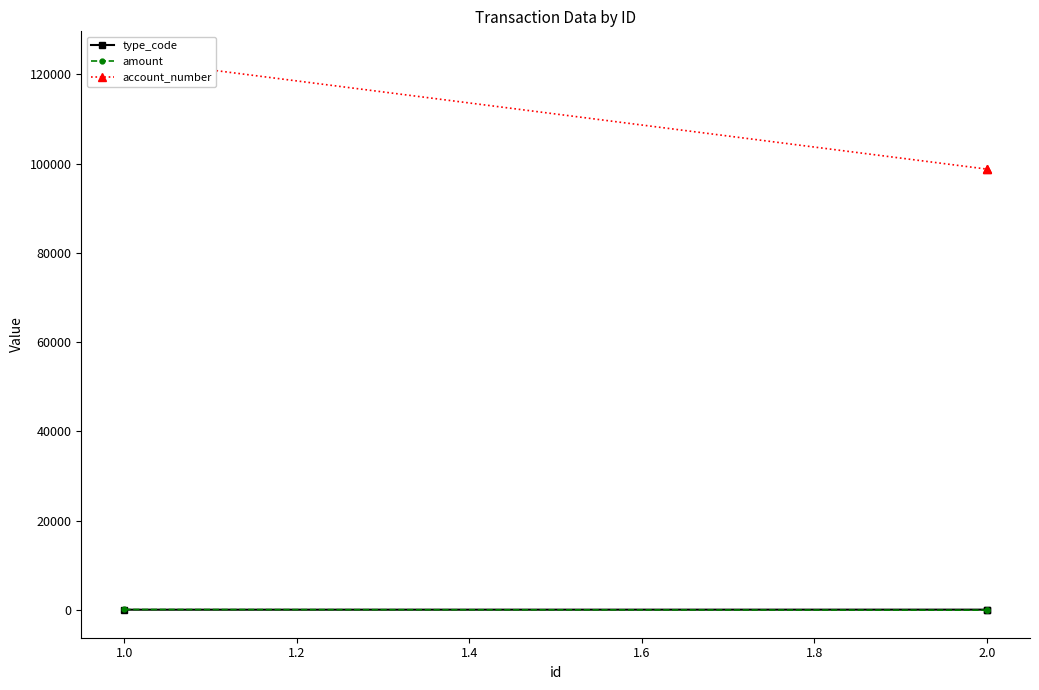

Rank the series by their maximum value, from highest to lowest.

account_number, amount, type_code